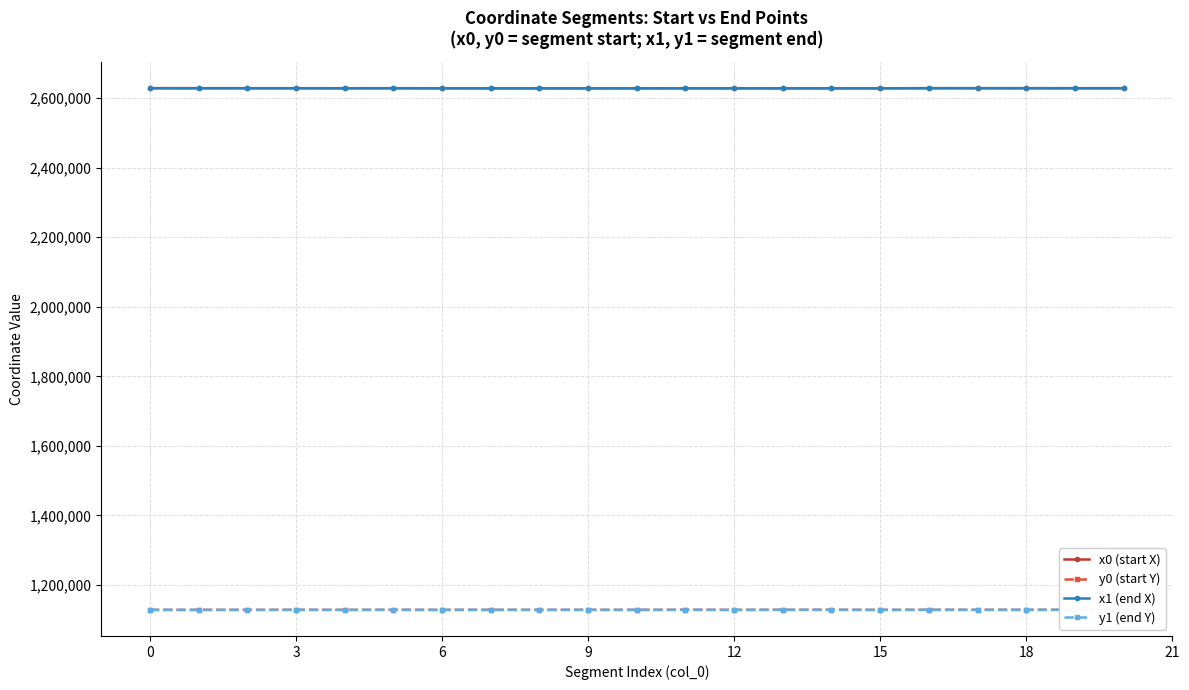

What is the minimum value for y1 (end Y)?

1128069.6